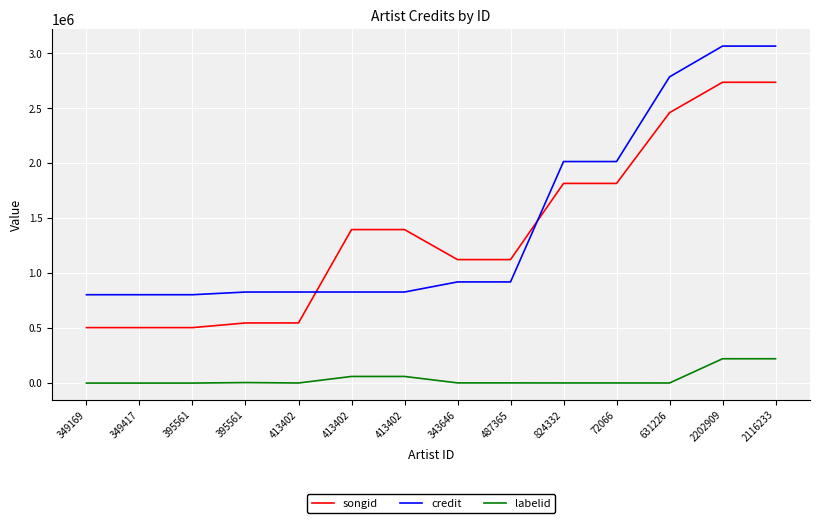

What are all the series names shown in the legend?

songid, credit, labelid